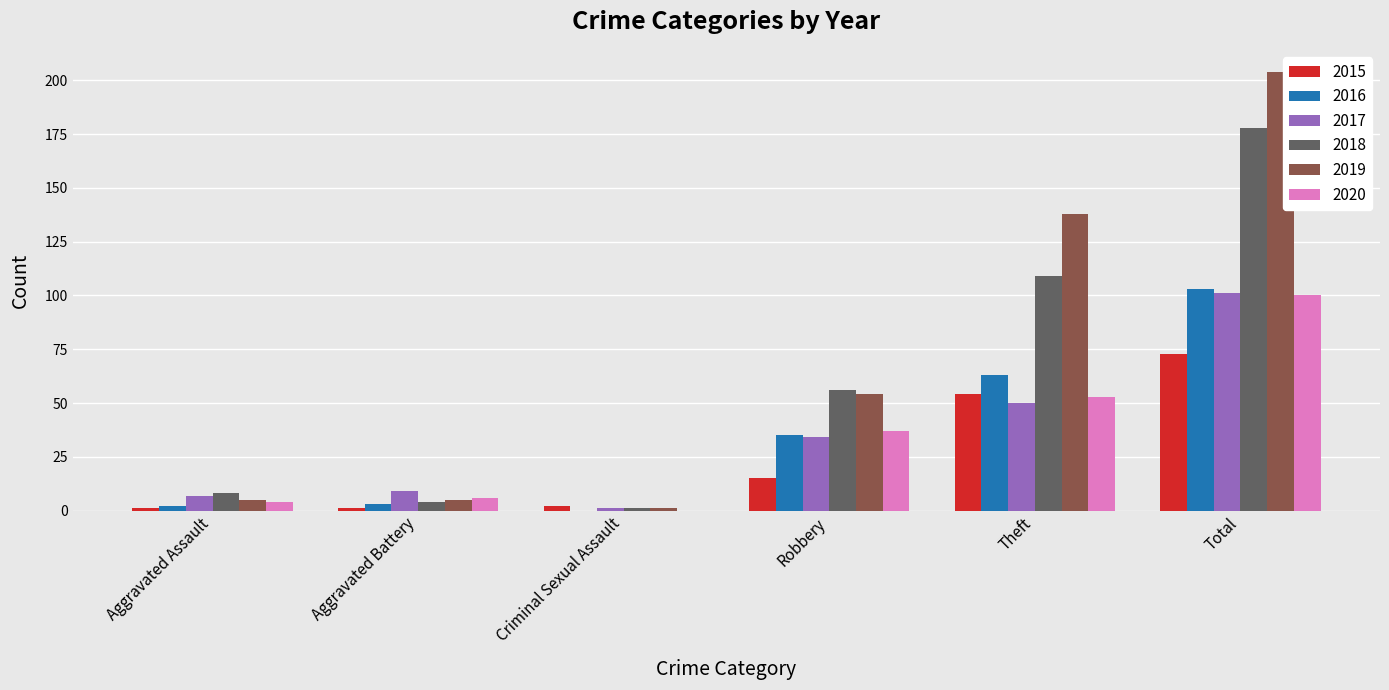

What is the difference between the 2019 values at Robbery and Aggravated Assault?

49